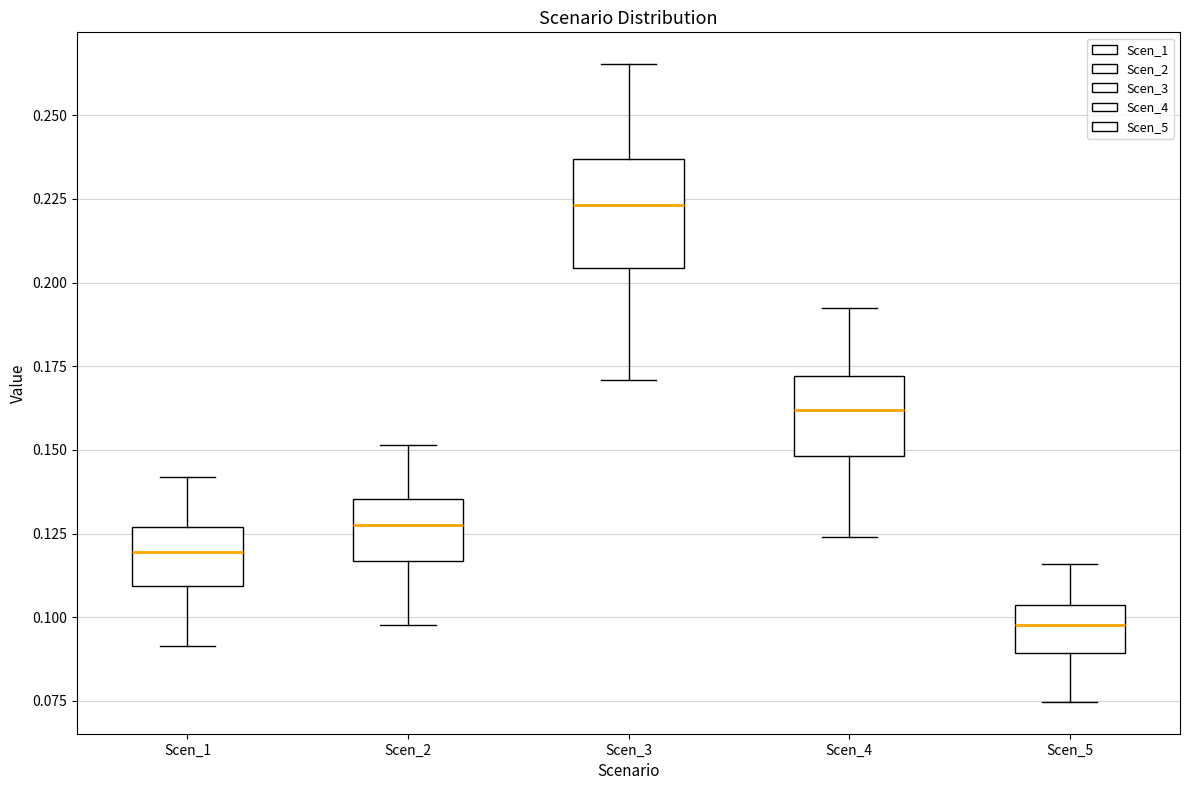

Reading left to right, transcribe this box plot: for each box, give where its median line is, the range the box spans, and where its two whiskers end, as read against the y-axis. The values are not printed on the chart, so give them approximately, as read against the axis.

Scen_1: median 0.120, box 0.110 to 0.125, whiskers 0.090 to 0.140
Scen_2: median 0.130, box 0.115 to 0.135, whiskers 0.100 to 0.150
Scen_3: median 0.225, box 0.205 to 0.235, whiskers 0.170 to 0.265
Scen_4: median 0.160, box 0.150 to 0.170, whiskers 0.125 to 0.195
Scen_5: median 0.100, box 0.090 to 0.105, whiskers 0.075 to 0.115